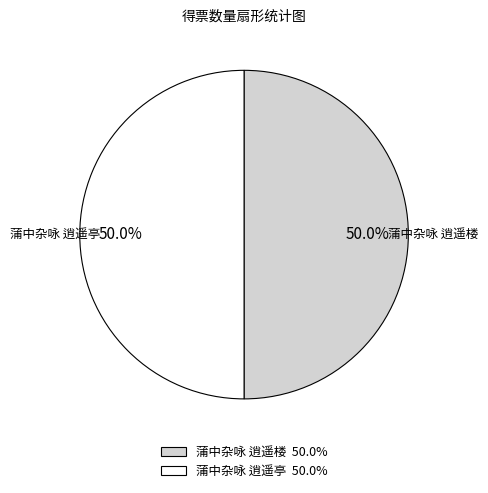

Is it true that 蒲中杂咏 逍遥亭 is 56% of the pie?

False